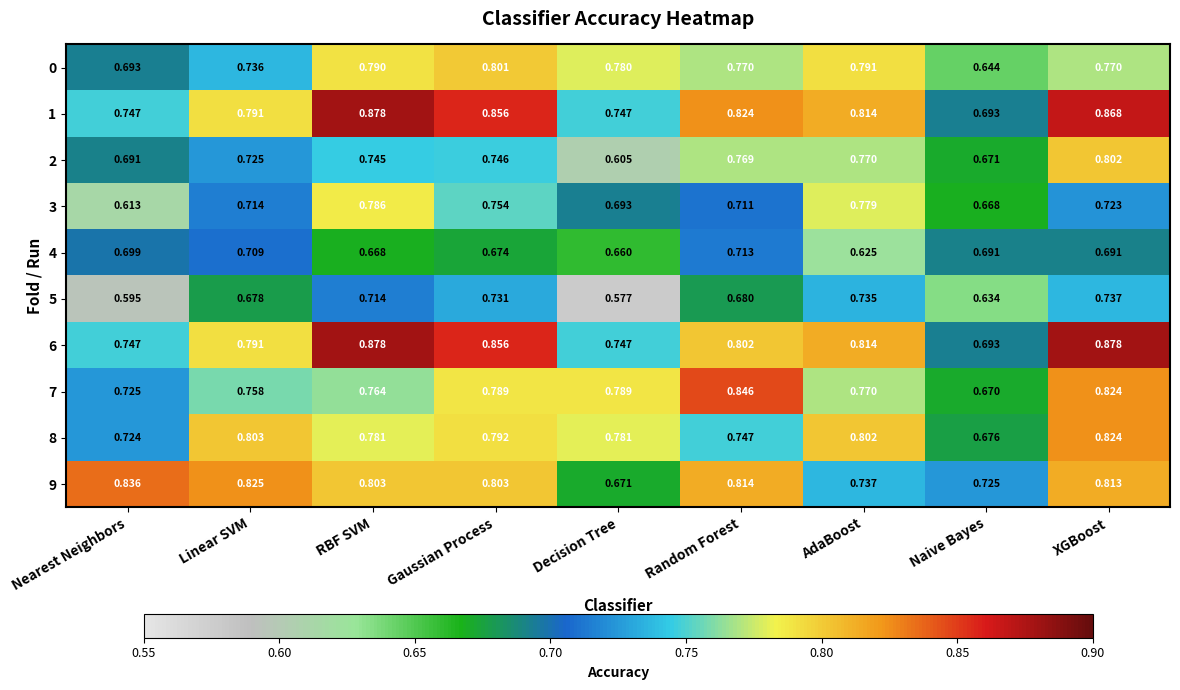

Rank the categories by 5 value from lowest to highest.

Decision Tree, Nearest Neighbors, Naive Bayes, Linear SVM, Random Forest, RBF SVM, Gaussian Process, AdaBoost, XGBoost